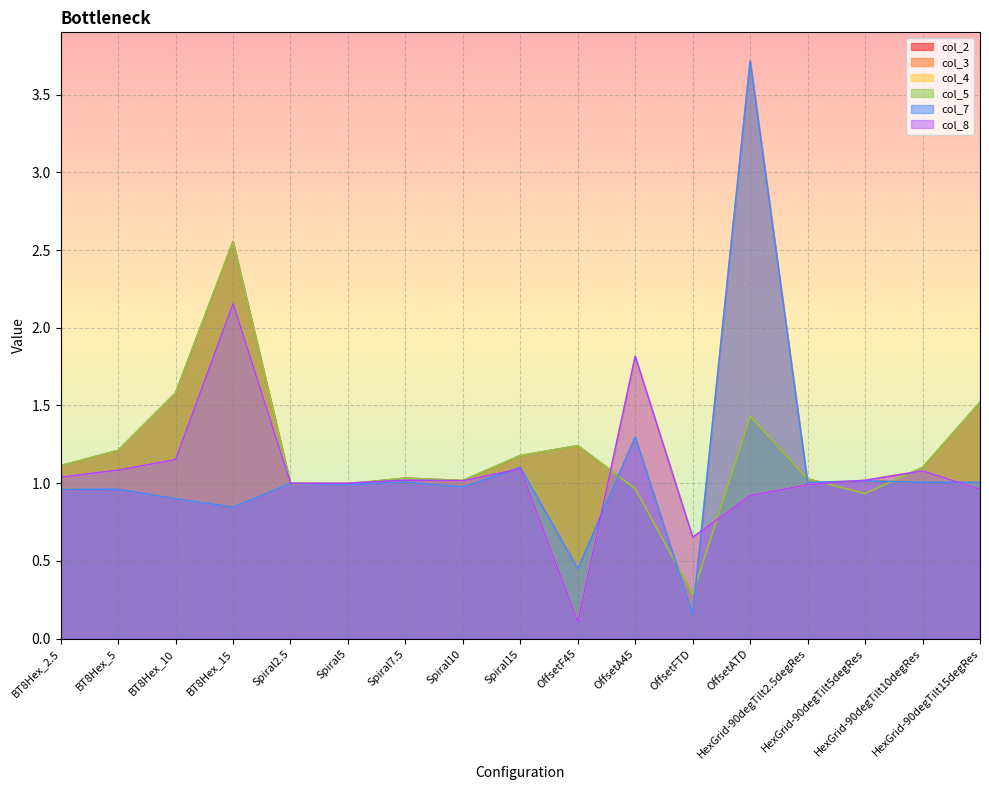

How many data points in 3 are above 1?

11